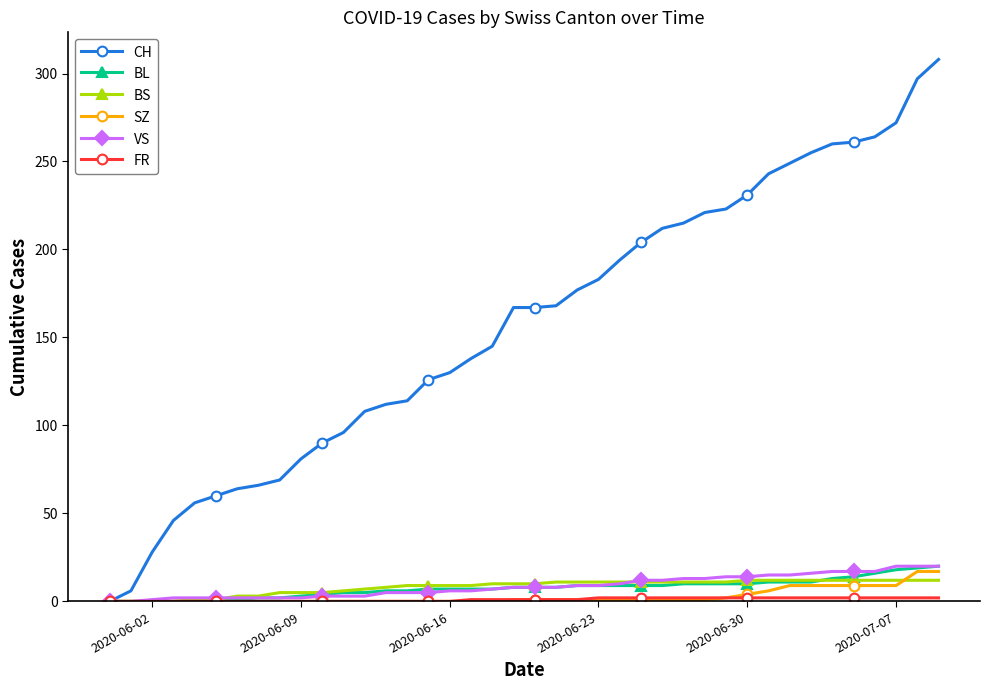

Which series has the widest spread of values?

CH